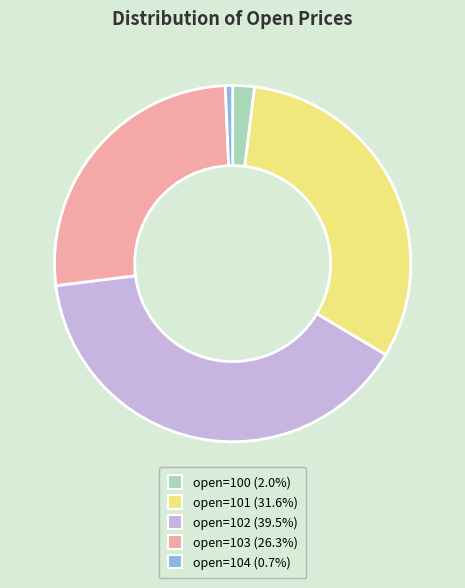

How many segments does this pie chart have?

5